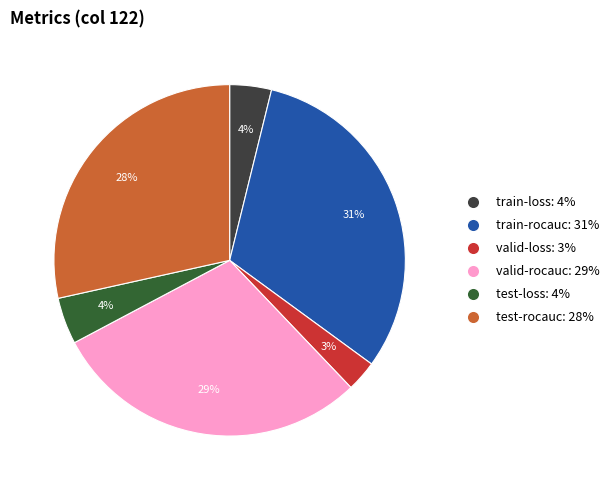

What is the largest slice in the pie chart?

train-rocauc